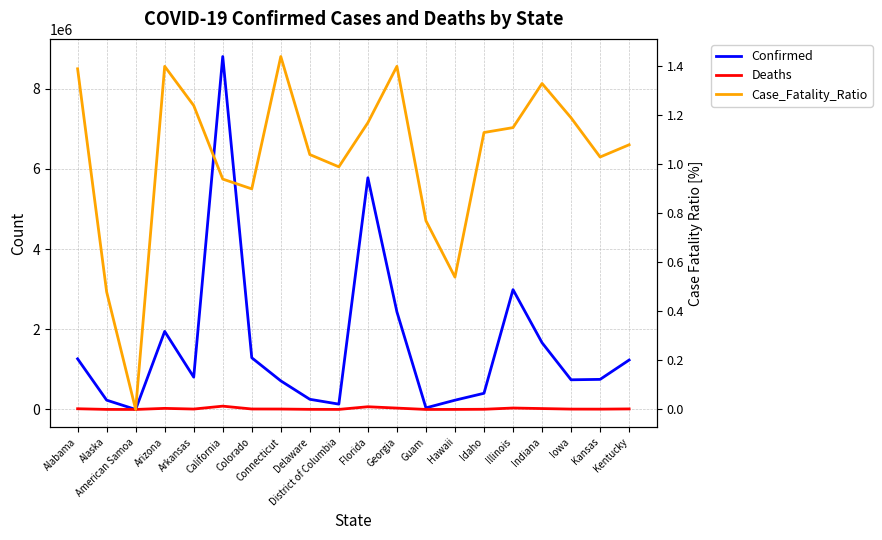

Where is the first local maximum for Confirmed?

Arizona